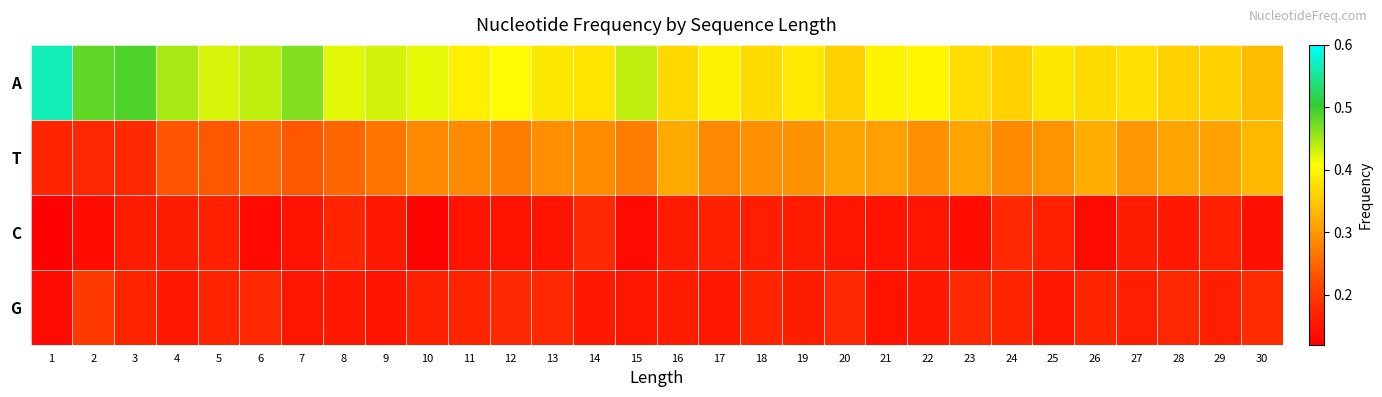

Reading left to right, list all the values displayed in this chart.

A: 1=0.6	2=0.5	3=0.5	4=0.4	5=0.4	6=0.4	7=0.5	8=0.4	9=0.4	10=0.4	11=0.4	12=0.4	13=0.4	14=0.4	15=0.4	16=0.4	17=0.4	18=0.4	19=0.4	20=0.4	21=0.4	22=0.4	23=0.4	24=0.4	25=0.4	26=0.4	27=0.4	28=0.4	29=0.4	30=0.3
T: 1=0.2	2=0.2	3=0.2	4=0.2	5=0.2	6=0.3	7=0.2	8=0.2	9=0.3	10=0.3	11=0.3	12=0.3	13=0.3	14=0.3	15=0.3	16=0.3	17=0.3	18=0.3	19=0.3	20=0.3	21=0.3	22=0.3	23=0.3	24=0.3	25=0.3	26=0.3	27=0.3	28=0.3	29=0.3	30=0.3
C: 1=0.1	2=0.1	3=0.2	4=0.2	5=0.2	6=0.1	7=0.1	8=0.2	9=0.2	10=0.1	11=0.1	12=0.1	13=0.1	14=0.2	15=0.1	16=0.2	17=0.2	18=0.2	19=0.2	20=0.2	21=0.1	22=0.2	23=0.1	24=0.2	25=0.2	26=0.1	27=0.2	28=0.2	29=0.2	30=0.1
G: 1=0.1	2=0.2	3=0.2	4=0.2	5=0.2	6=0.2	7=0.2	8=0.2	9=0.1	10=0.2	11=0.2	12=0.2	13=0.2	14=0.2	15=0.2	16=0.2	17=0.2	18=0.2	19=0.2	20=0.2	21=0.1	22=0.2	23=0.2	24=0.2	25=0.2	26=0.2	27=0.2	28=0.2	29=0.2	30=0.2